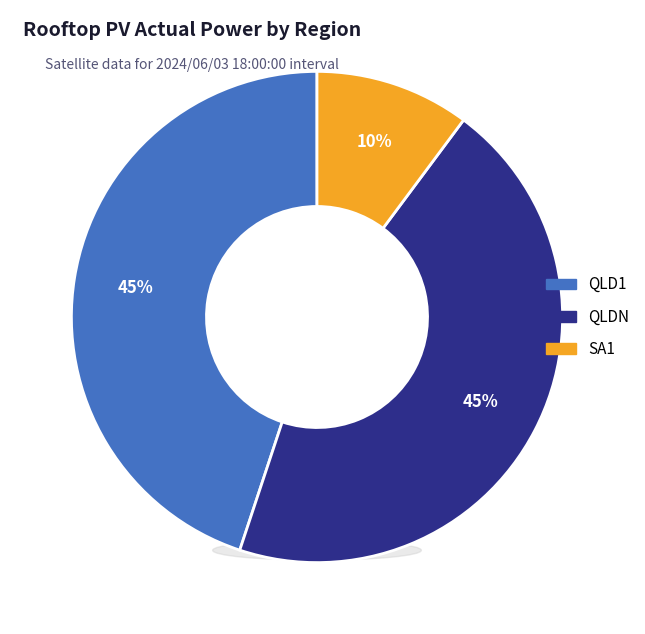

The QLD1 slice represents 39% of the pie. True or false?

False